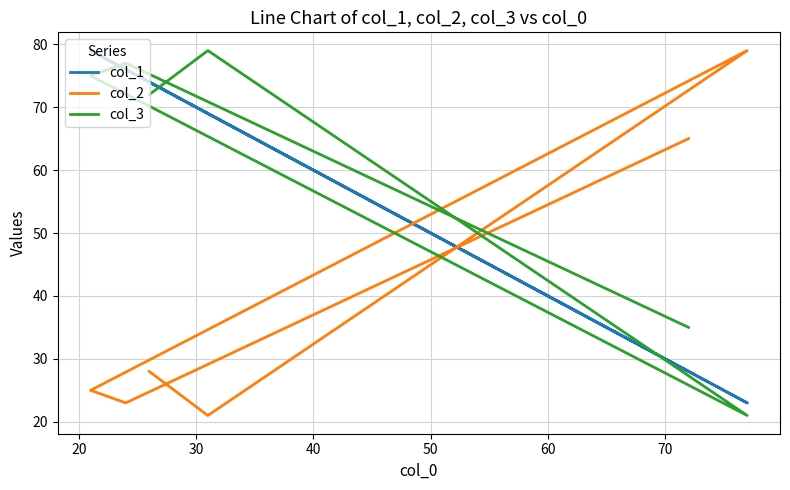

How many series are shown in this chart?

3